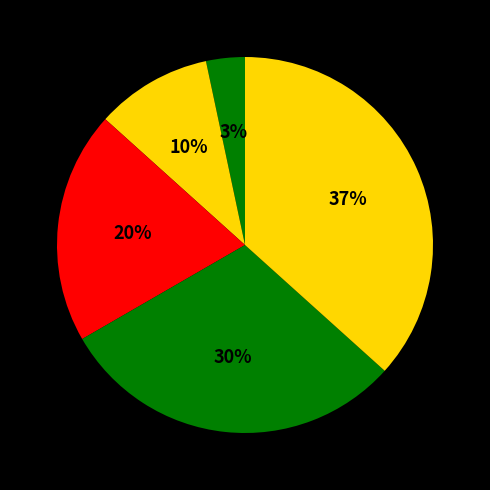

How many segments does this pie chart have?

5